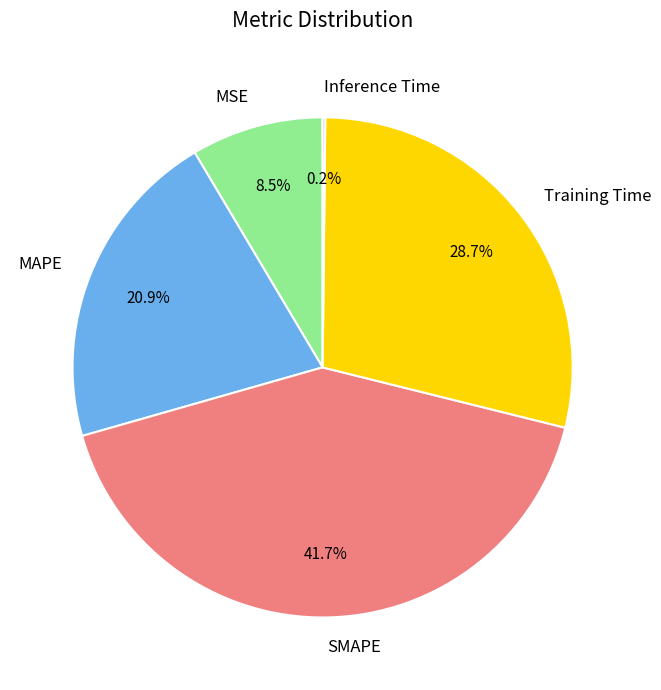

What is the largest slice in the pie chart?

SMAPE